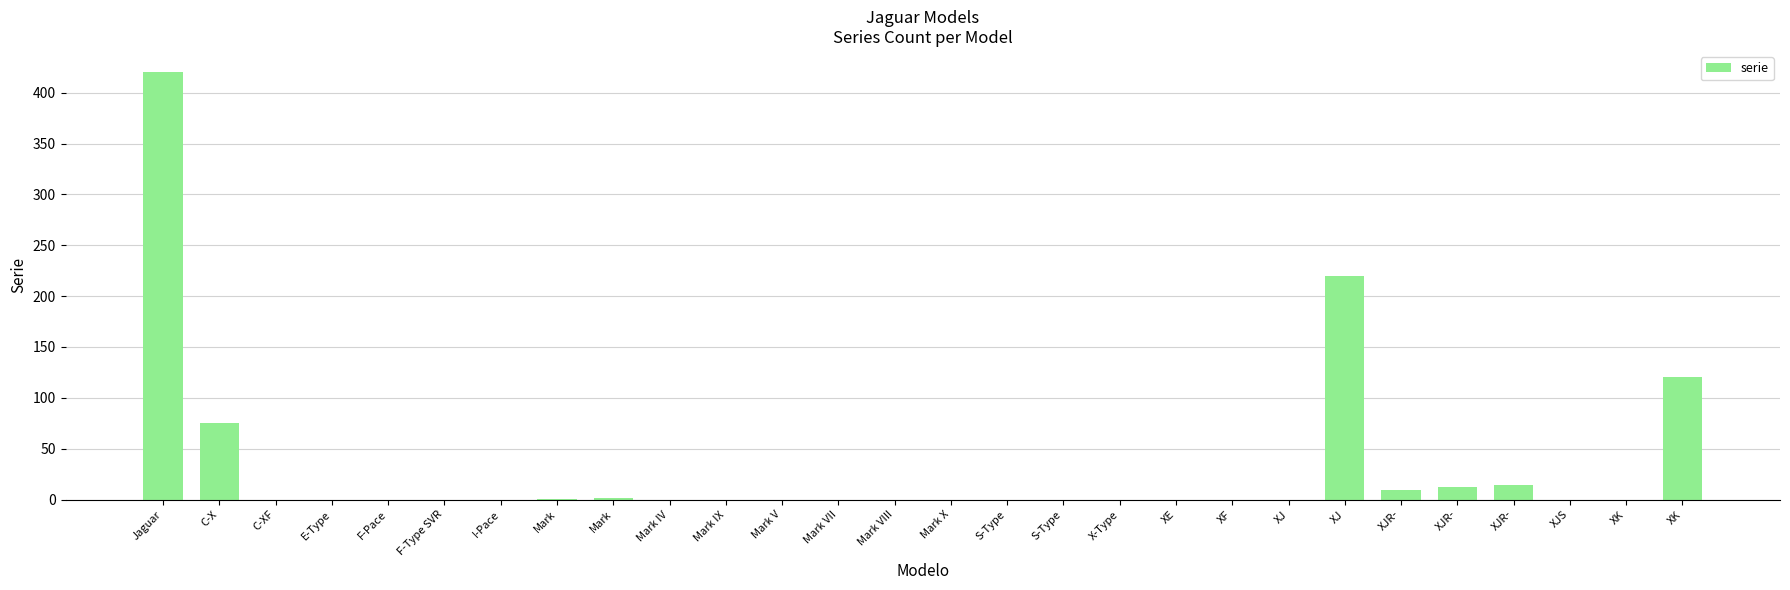

Where is the data nearest to the value 210?

XJ